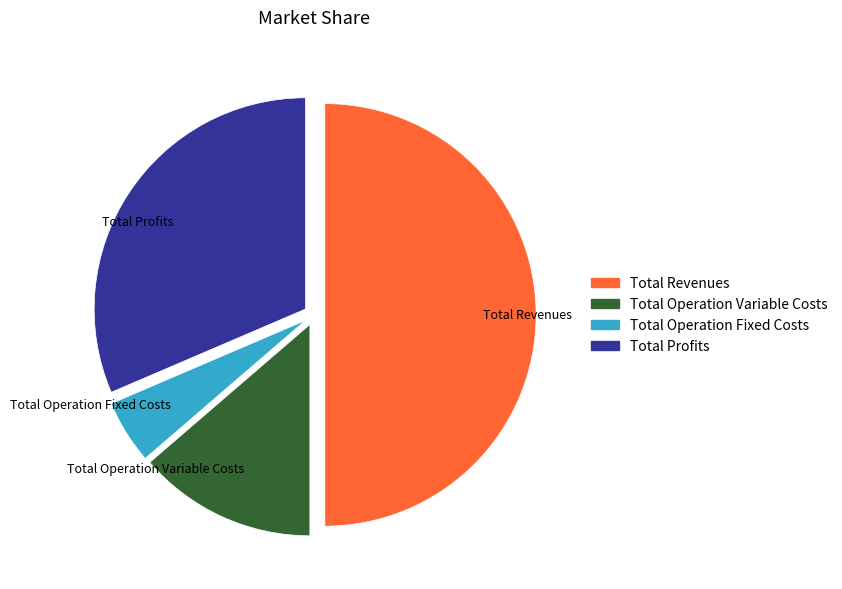

The Total Profits slice represents 25% of the pie. True or false?

False